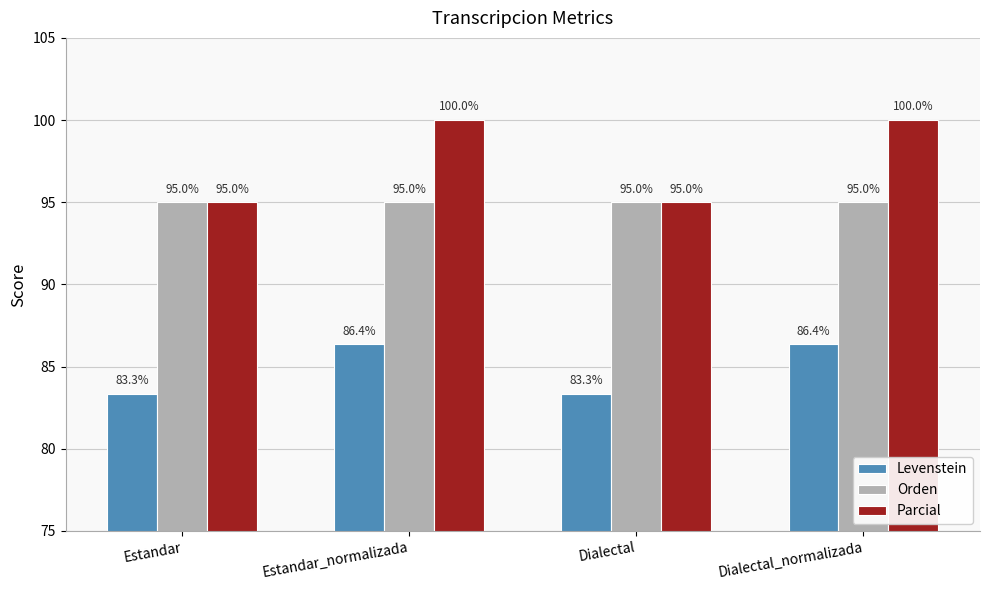

Read the Levenstein value at Dialectal.

83.3